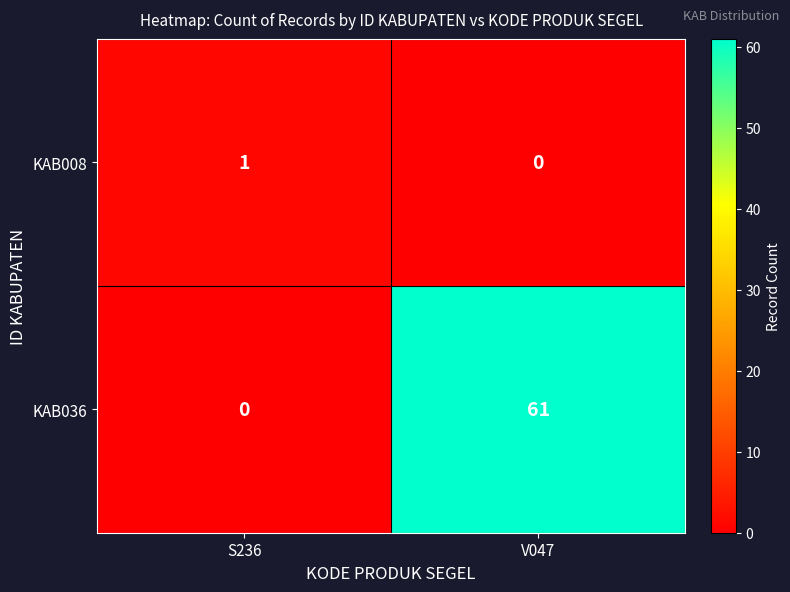

Rank the series by their average value, from highest to lowest.

KAB036, KAB008